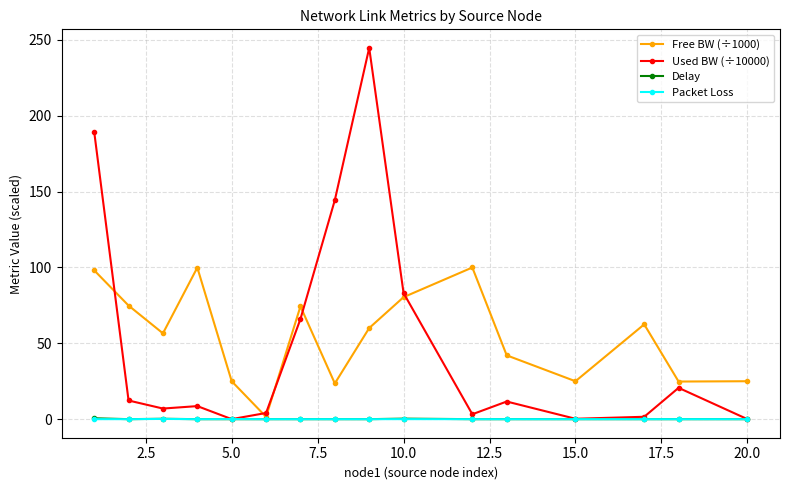

What is the value of the Free BW (÷1000) point at the 3rd from the left?

56.6